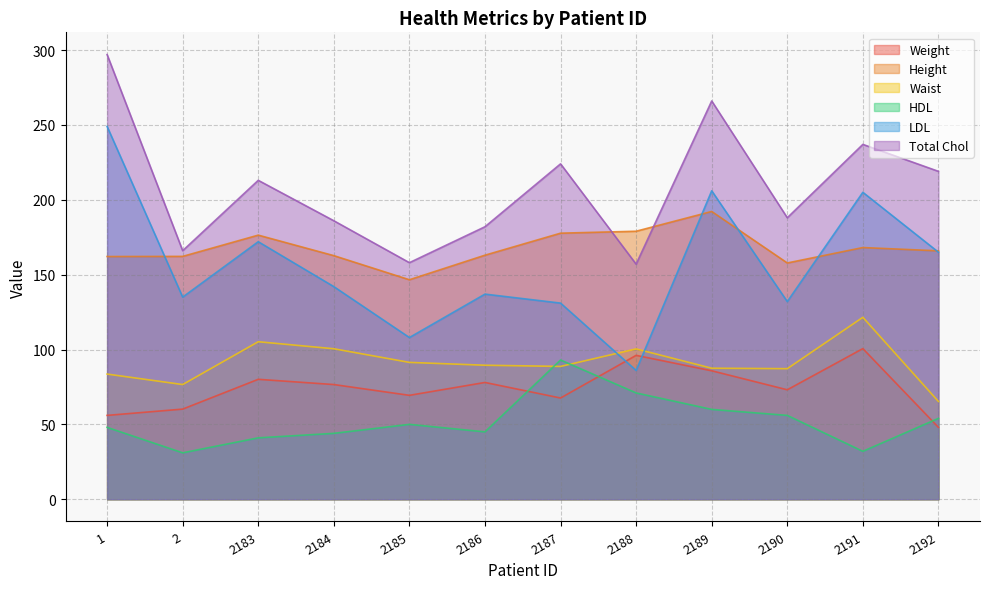

True or false: Weight has more than 2 points higher than both neighbors.

True